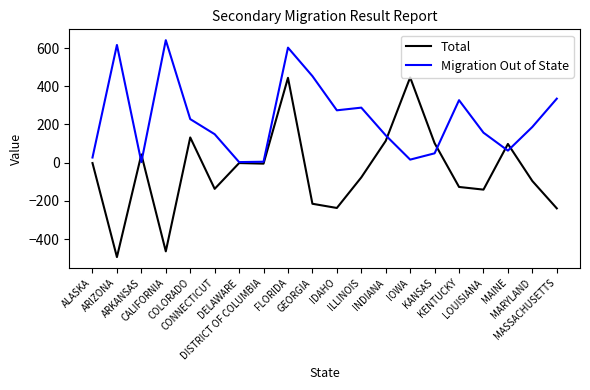

Which series has the largest total across all categories?

Migration Out of State